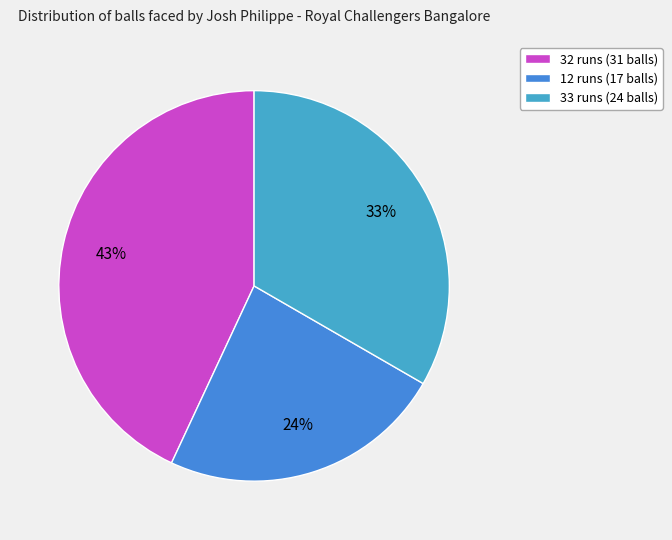

Which category has the biggest portion of the pie?

32 runs